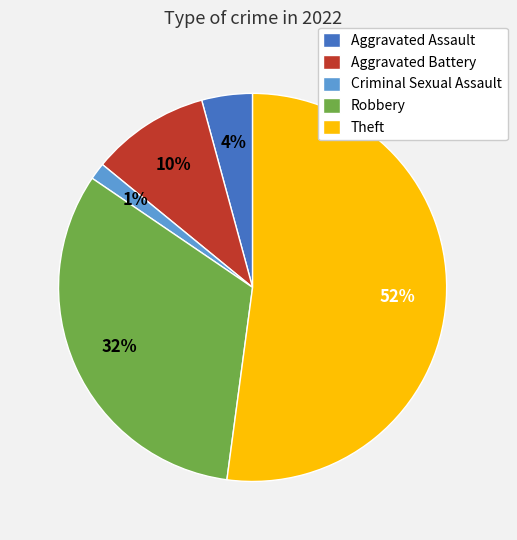

What percentage is the Criminal Sexual Assault slice, to the nearest percent?

1%